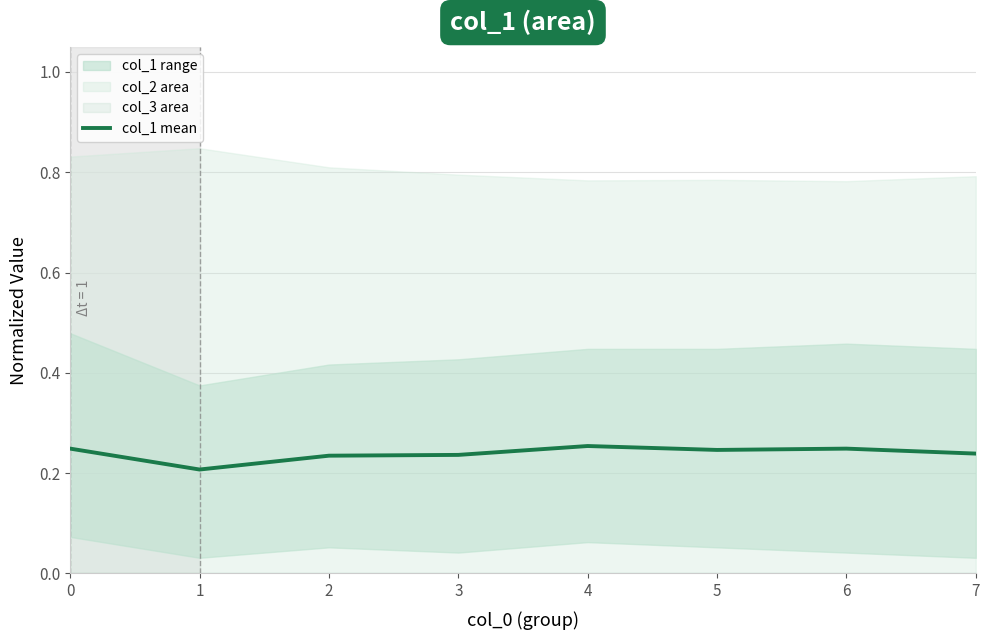

List the labels in order of value, smallest first.

1, 2, 3, 7, 5, 0, 6, 4